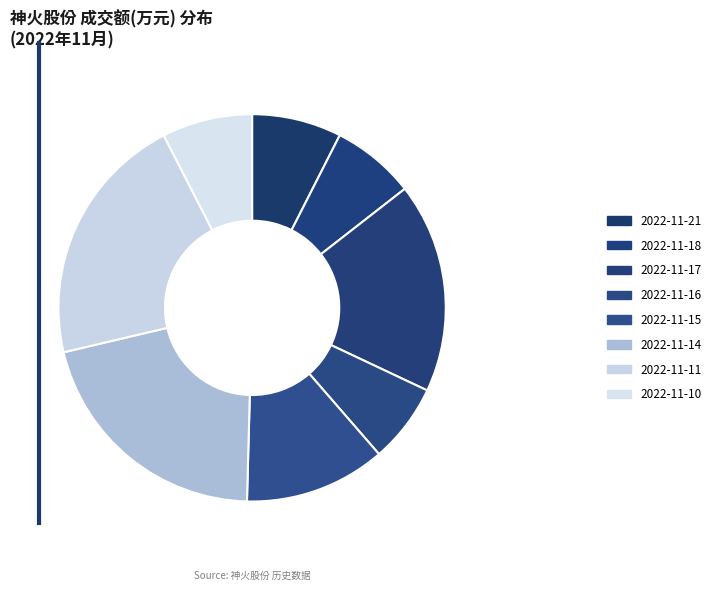

To the nearest percent, what percentage of the pie is 2022-11-15?

12%